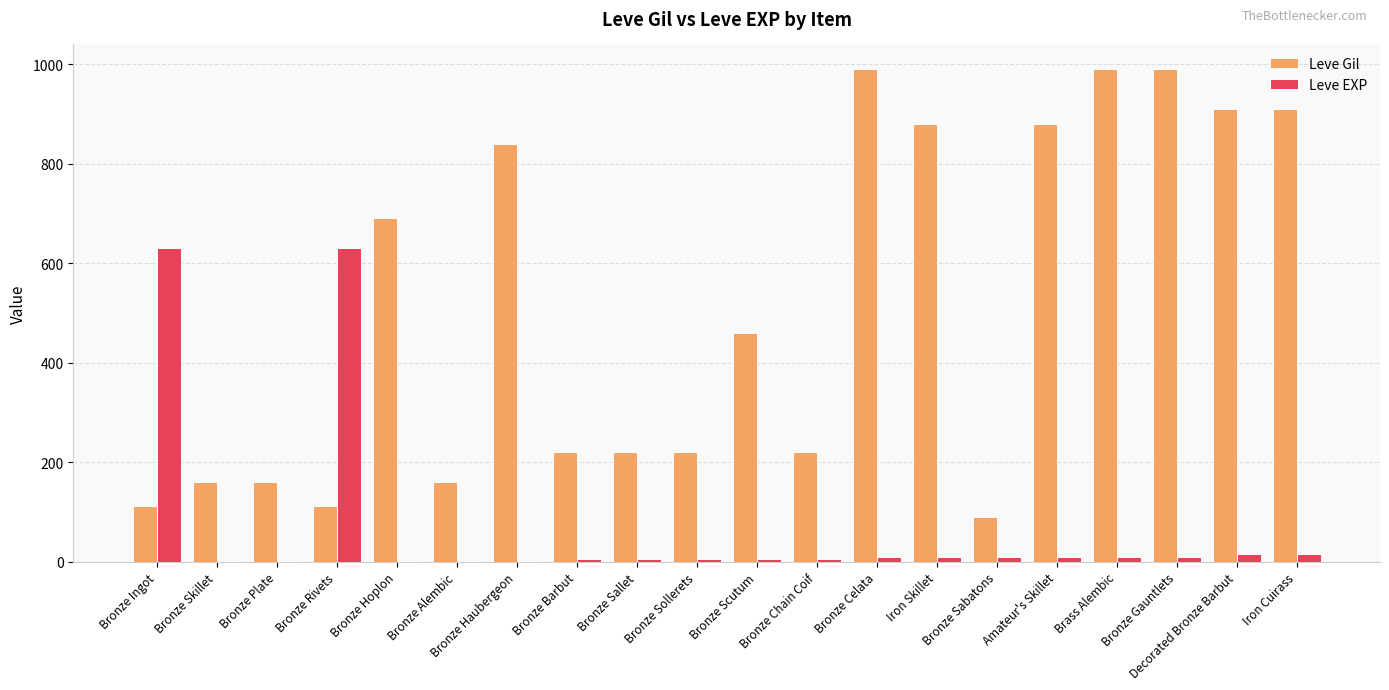

What is the spread (max minus min) of values at Iron Skillet?

870